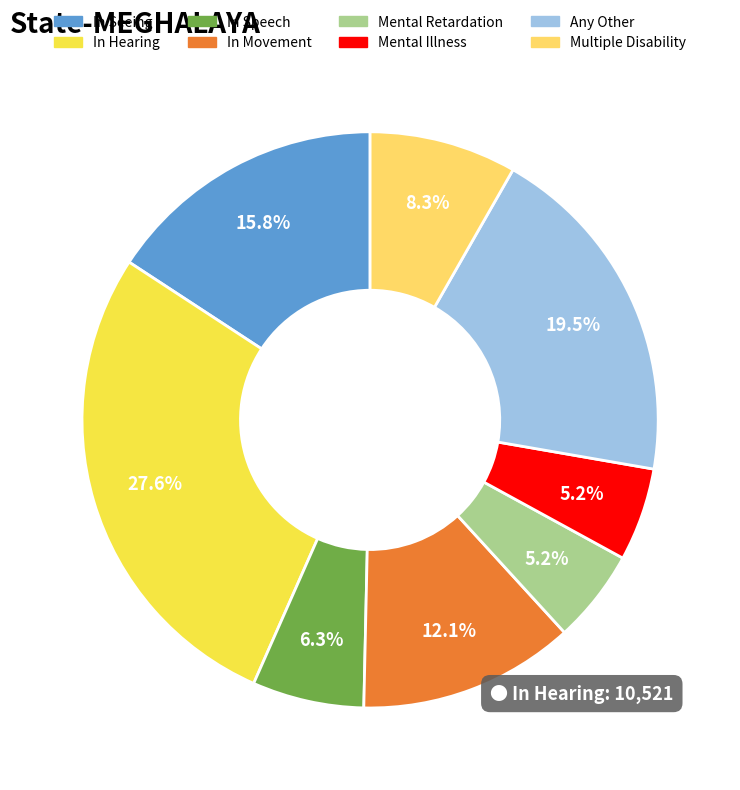

To the nearest percent, what is the difference between the Any Other and In Movement slice percentages?

7%